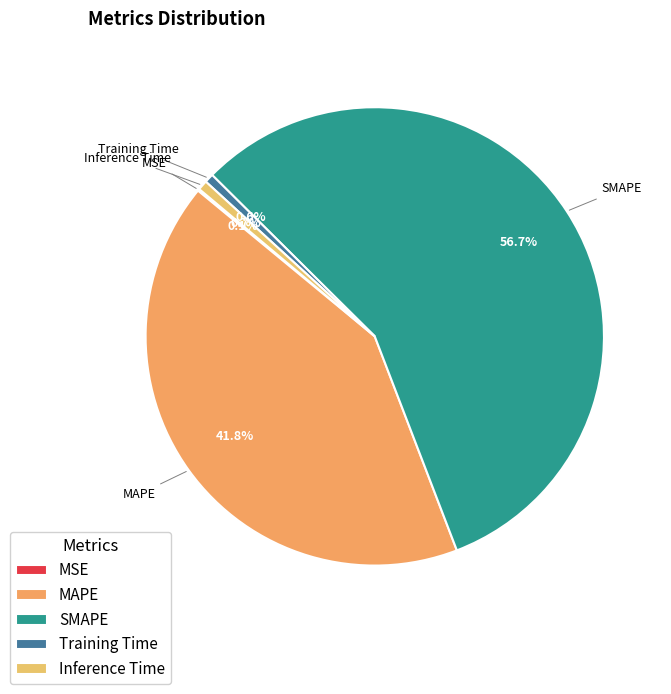

What percentage is NOT represented by Inference Time?

99.3%